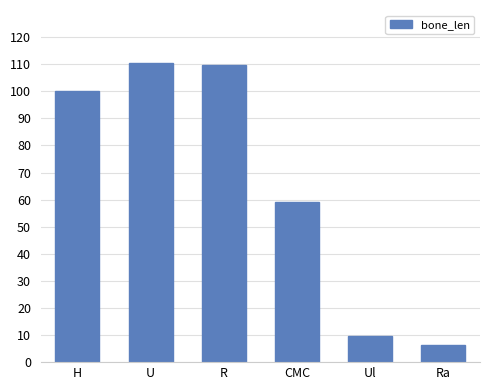

Reading left to right, extract all data points from this chart.

100.0	110.4	109.6	59.2	9.6	6.4